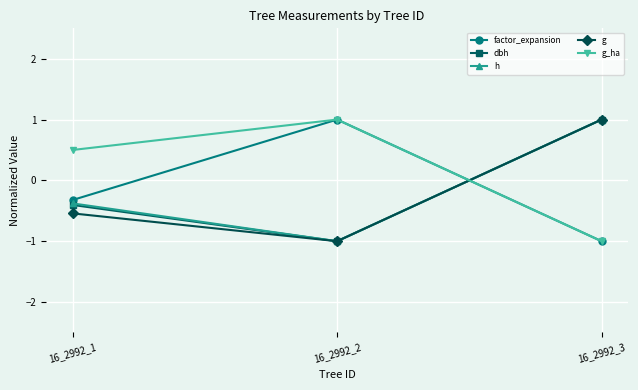

What is the smallest value displayed?

-1.0